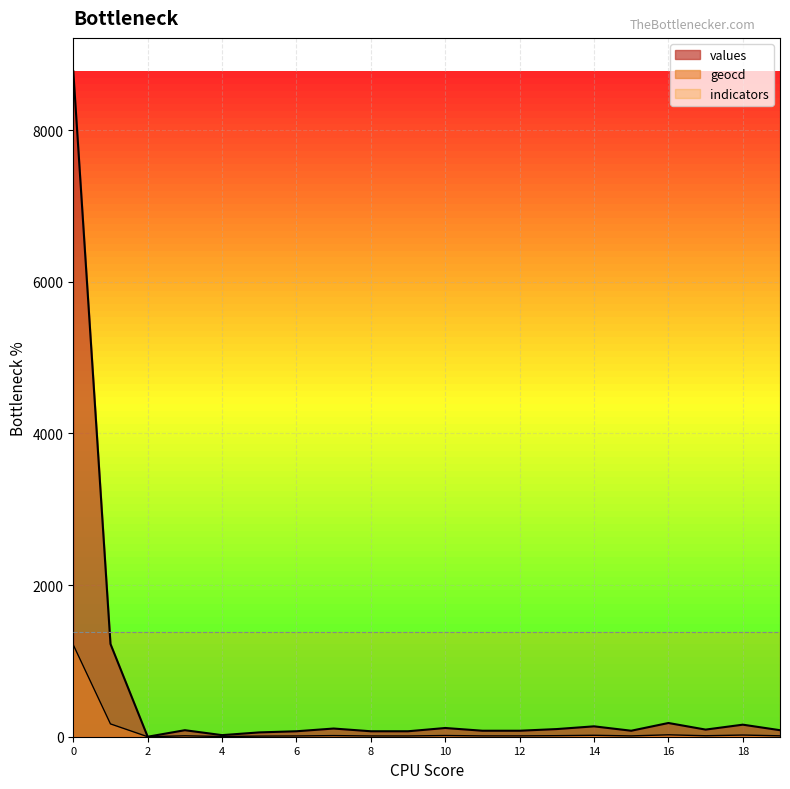

Reading right to left, extract all data points from this chart.

values: 19=86	18=159	17=94	16=181	15=79	14=137	13=101	12=79	11=79	10=115	9=72	8=72	7=108	6=72	5=57	4=21	3=86	2=0	1=1223	0=8776
geocd: 19=12	18=22	17=13	16=25	15=11	14=19	13=14	12=11	11=11	10=16	9=10	8=10	7=15	6=10	5=8	4=3	3=12	2=0	1=169	0=1212